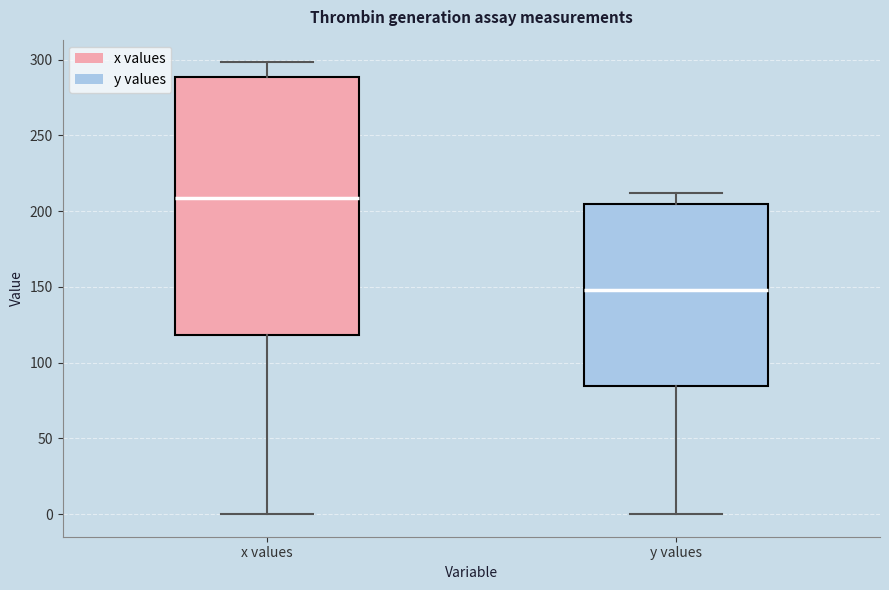

Comparing the boxes themselves (not the whiskers), which one is the tallest?

x values